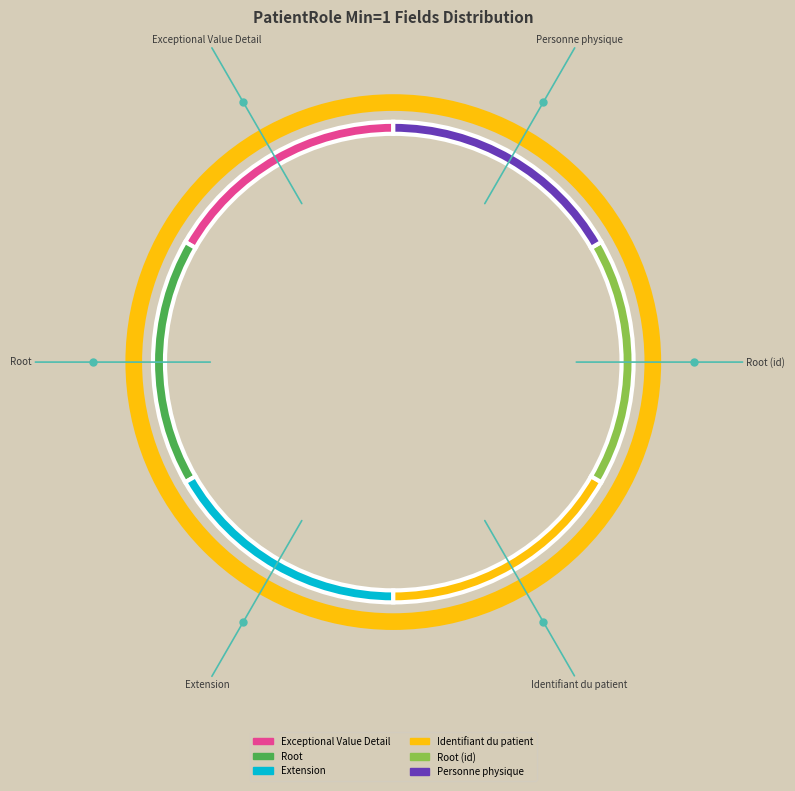

Approximately how many times larger is the value at Personne physique compared to Root?

1.0